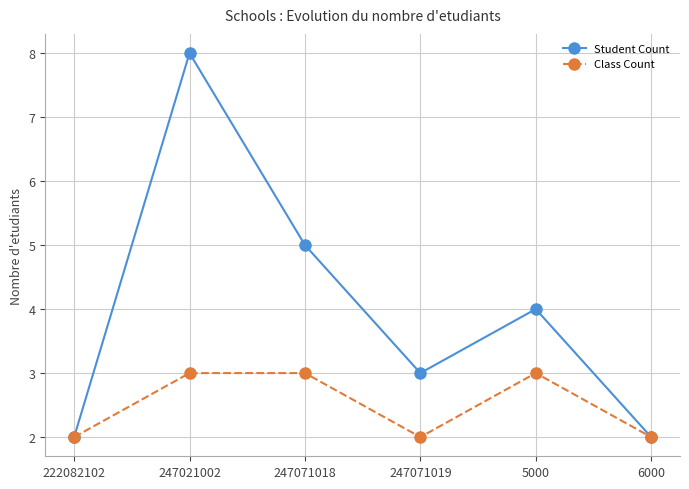

Count the number of categories in the chart.

6